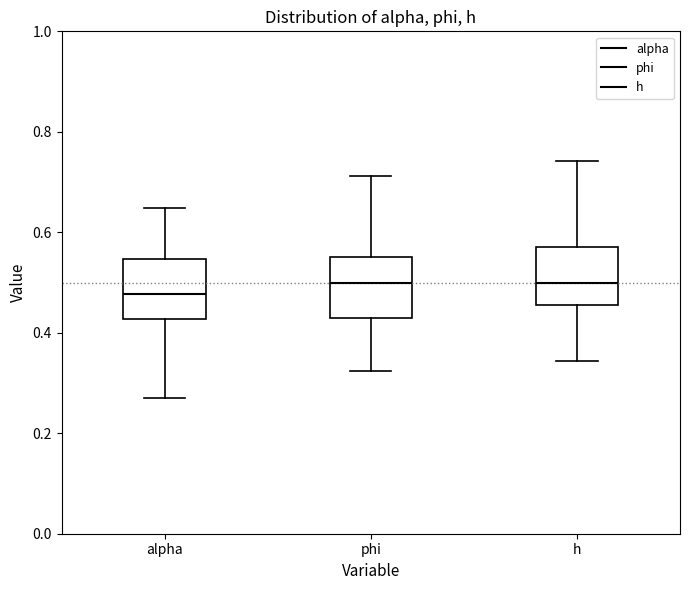

Reading left to right, read every box against the y-axis: the position of its median line, the range the box covers, and the ends of its whiskers. The values are not printed on the chart, so give them approximately, as read against the axis.

alpha: median 0.48, box 0.42 to 0.54, whiskers 0.26 to 0.64
phi: median 0.50, box 0.42 to 0.56, whiskers 0.32 to 0.72
h: median 0.50, box 0.46 to 0.58, whiskers 0.34 to 0.74